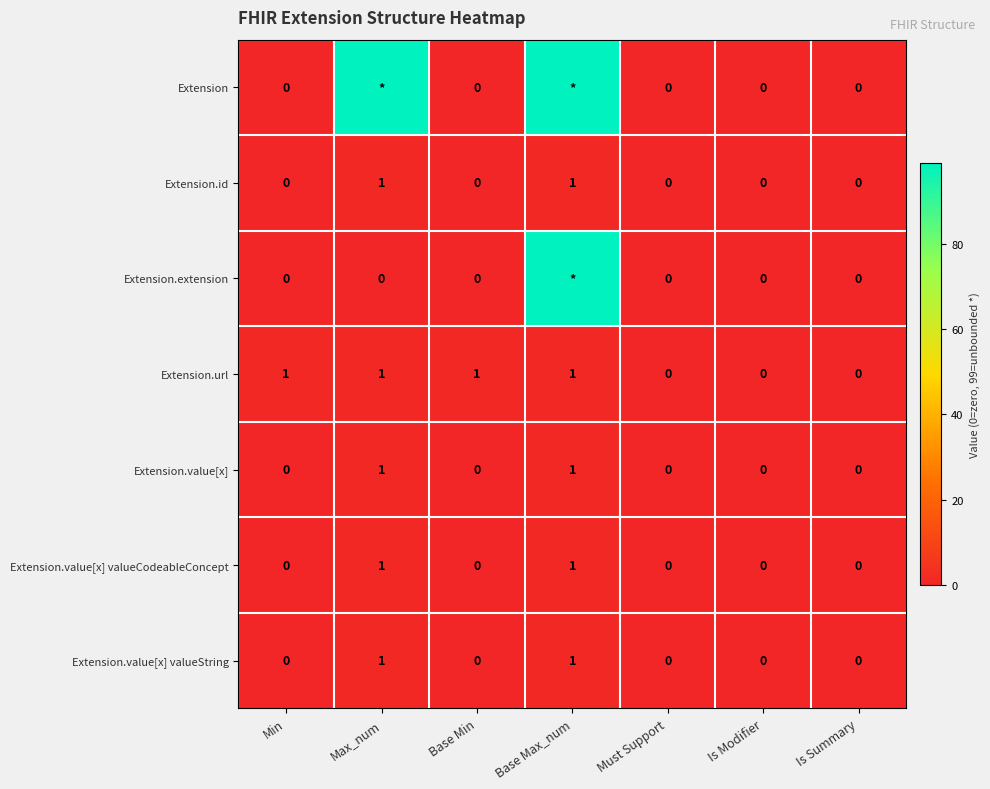

How many categories are shown in the chart?

7